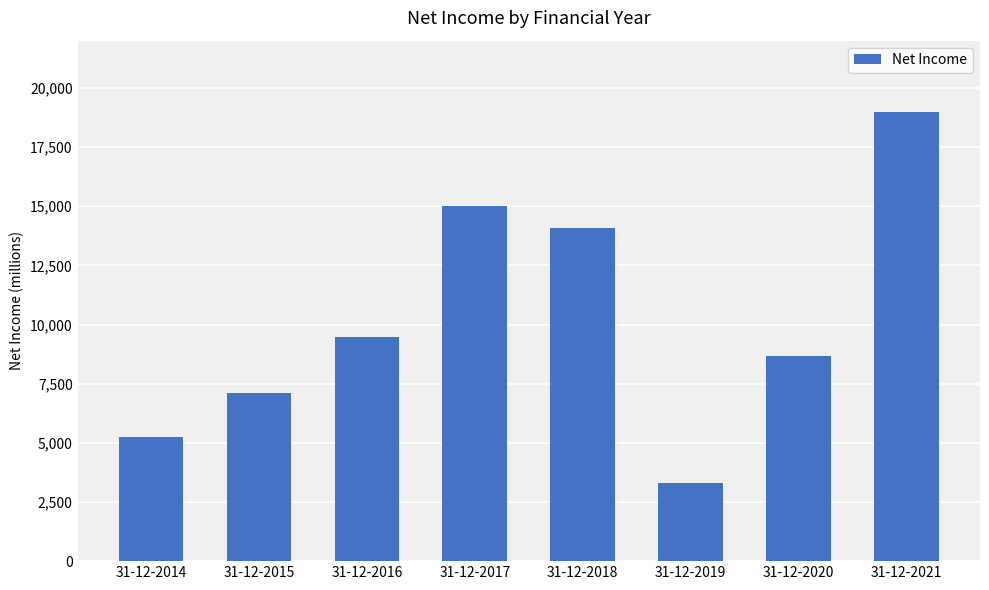

What is the smallest value displayed?

3307